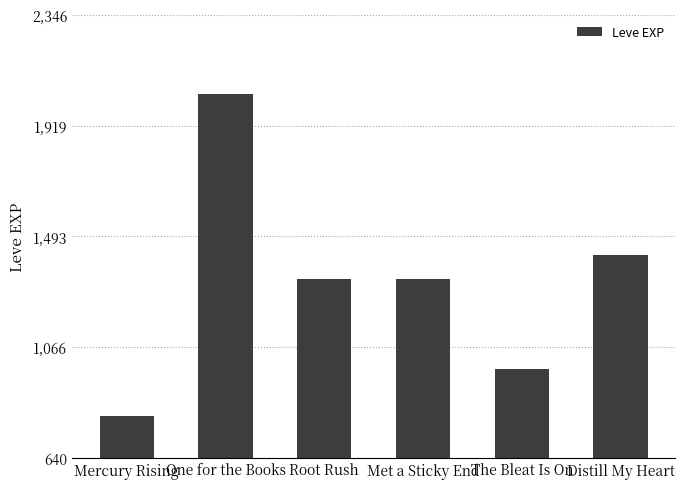

What is the change in value from One for the Books to Distill My Heart?

-620